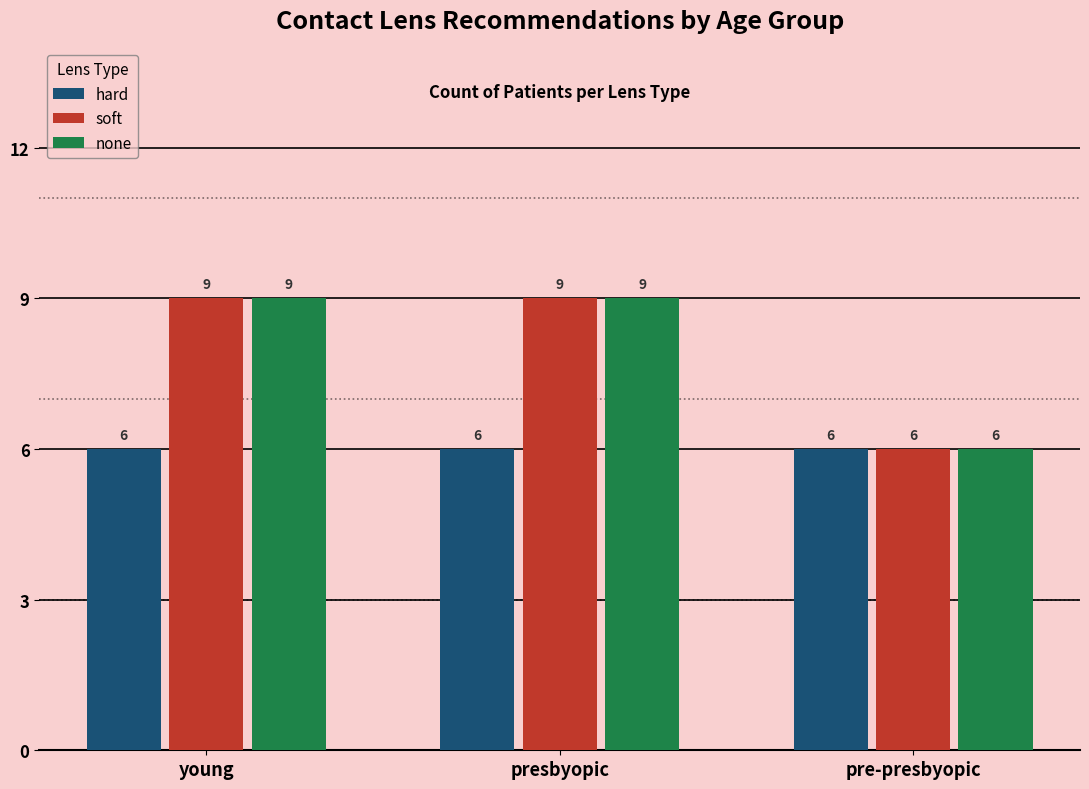

What is the value of the hard bar at the 2nd from the left?

6